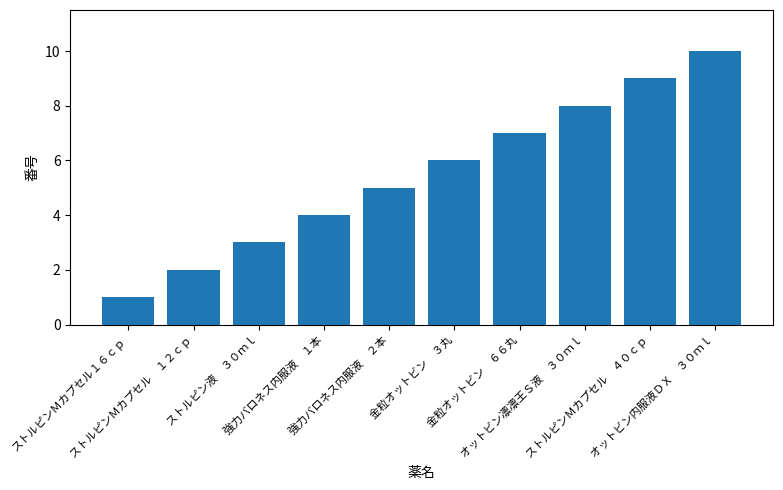

Which category has the lowest value across all series?

ストルピンＭカプセル１６ｃｐ